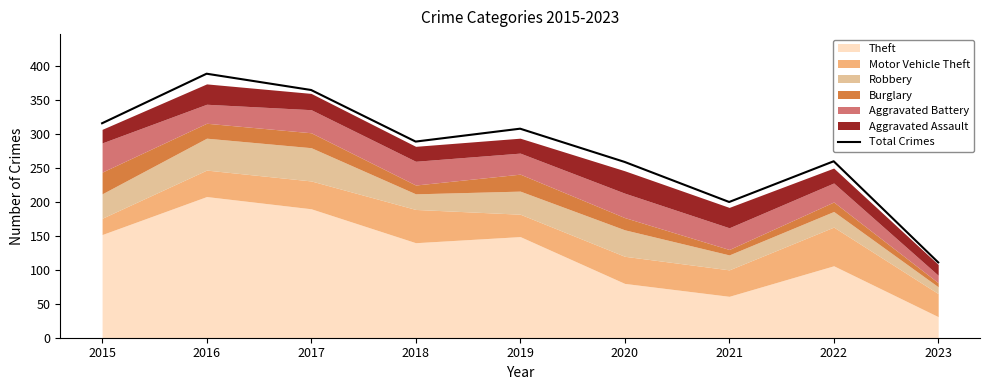

Reading left to right, transcribe all the data shown in this chart.

2015=316	2016=389	2017=365	2018=289	2019=308	2020=259	2021=200	2022=260	2023=111